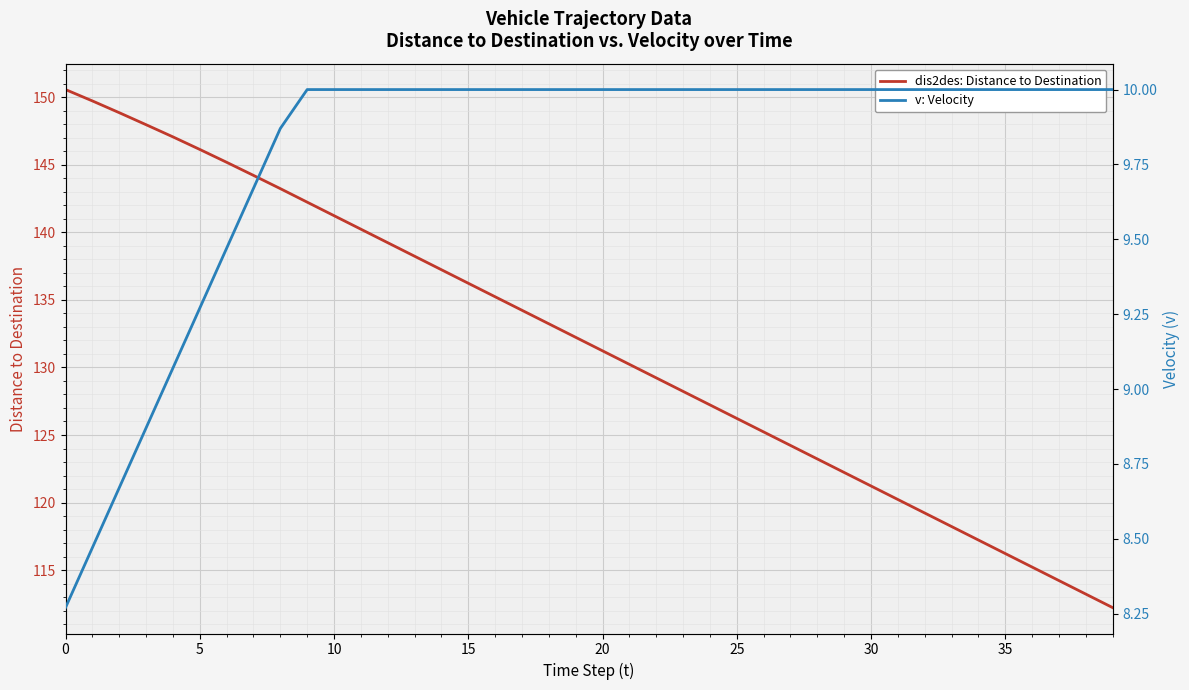

Is it true that v: Velocity equals 8.3 at 0?

True